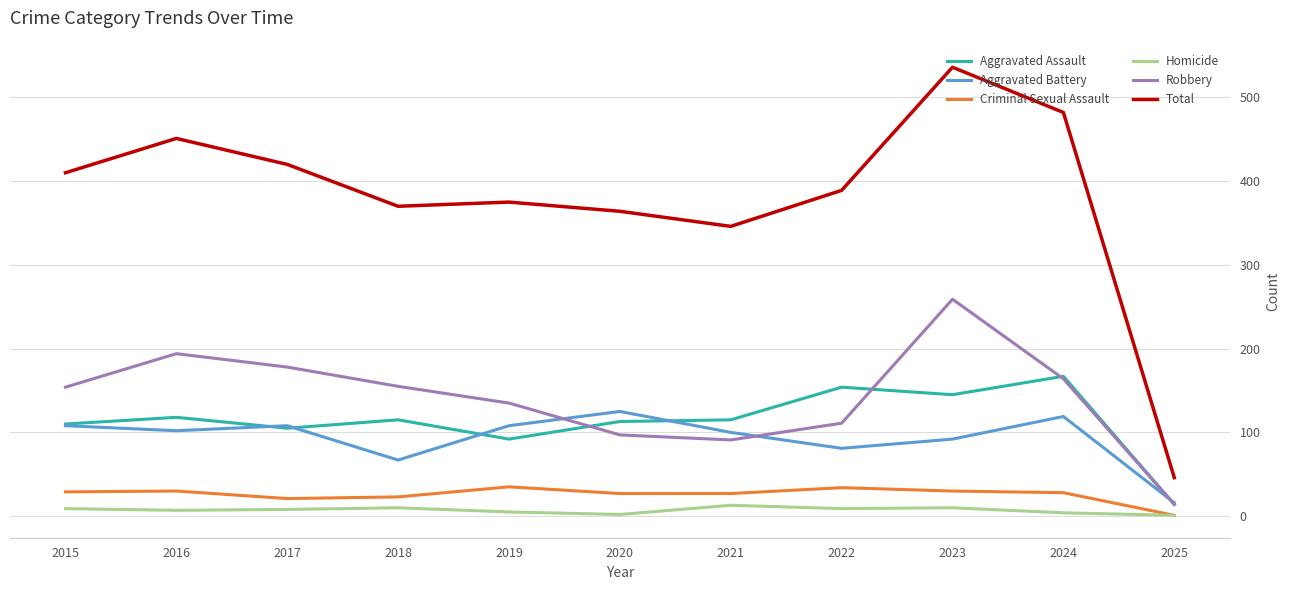

At which category is the sum across all series the highest?

2023